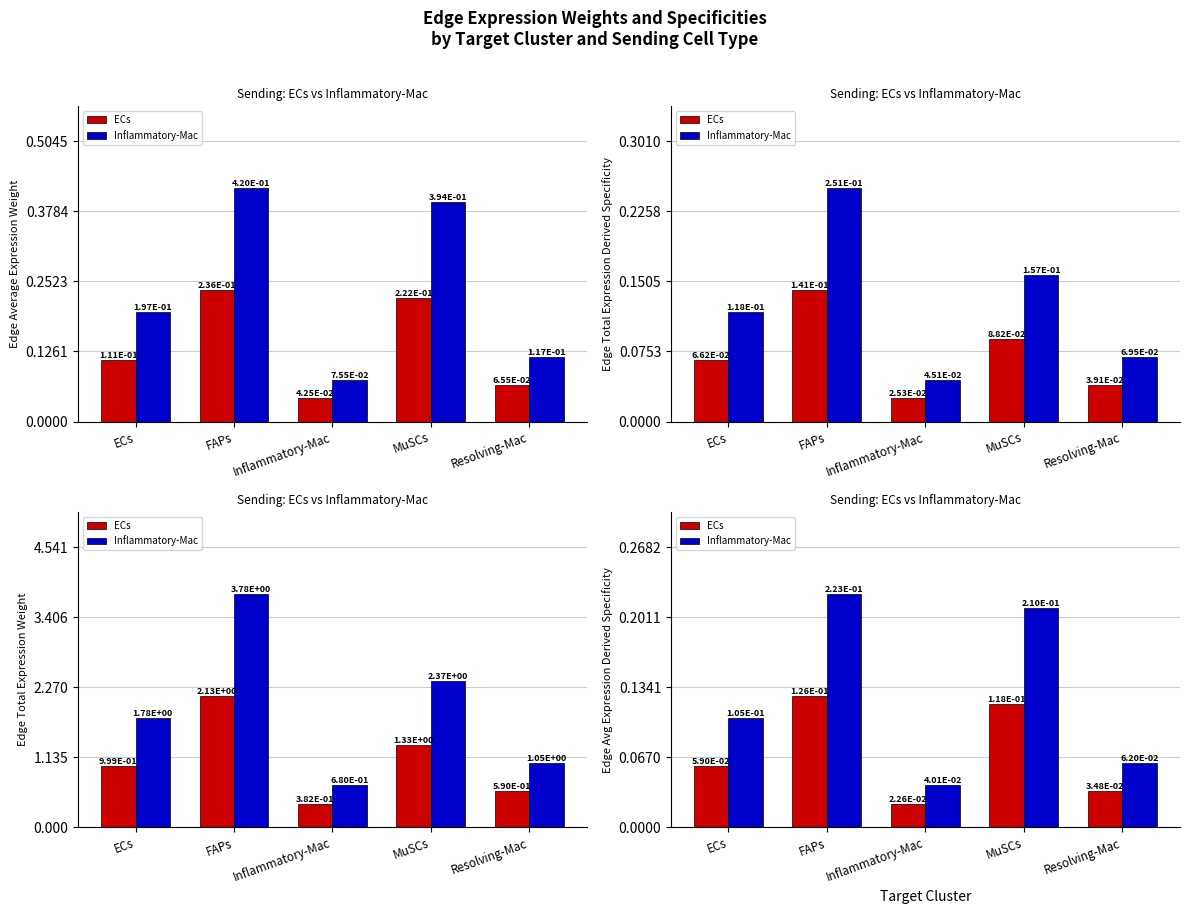

What is the difference between the Inflammatory-Mac values at ECs and Inflammatory-Mac?

0.1